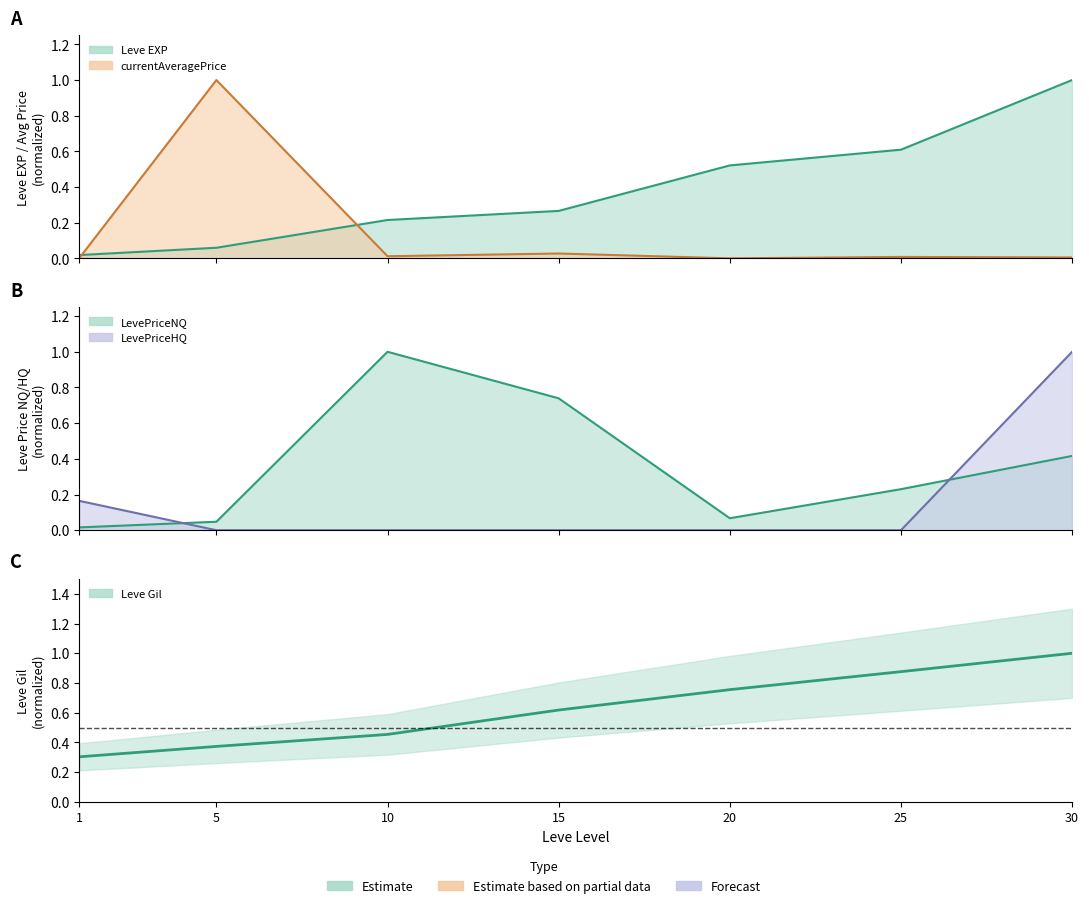

What is the sum of all values?

4.4